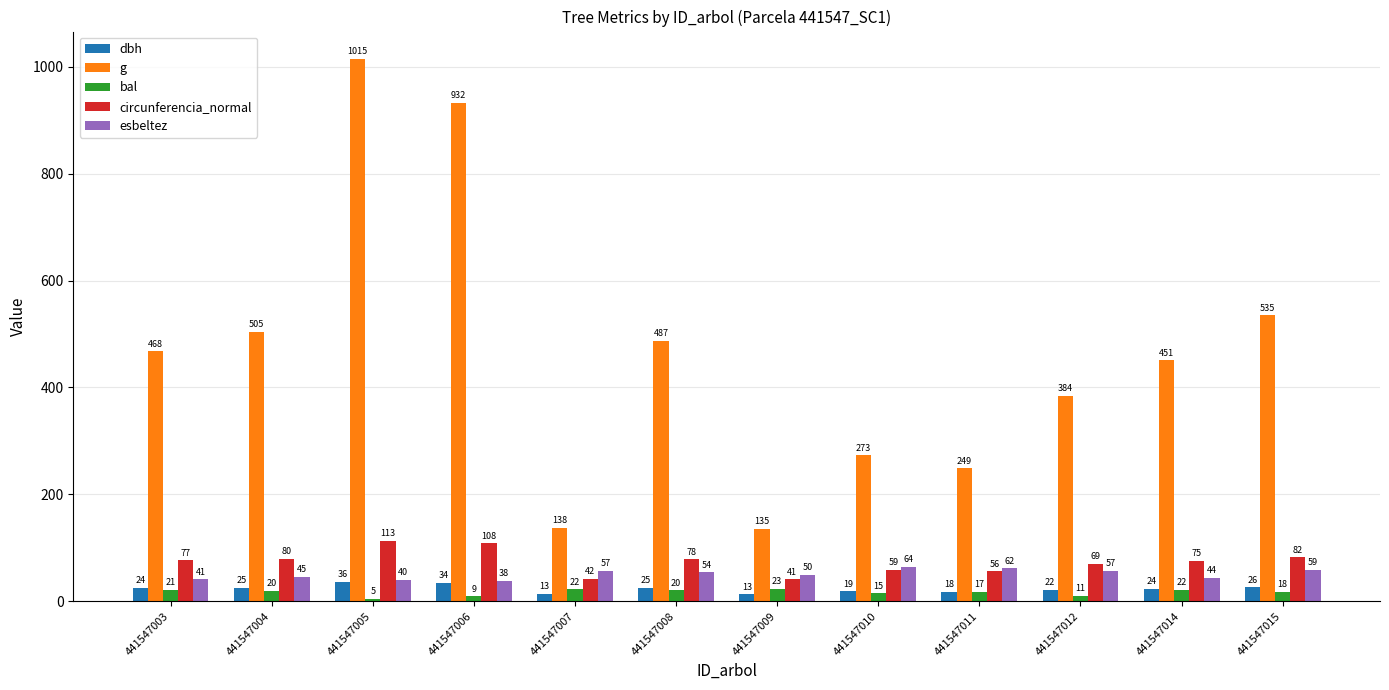

The esbeltez series shows 54.2 at 441547008. True or false?

True